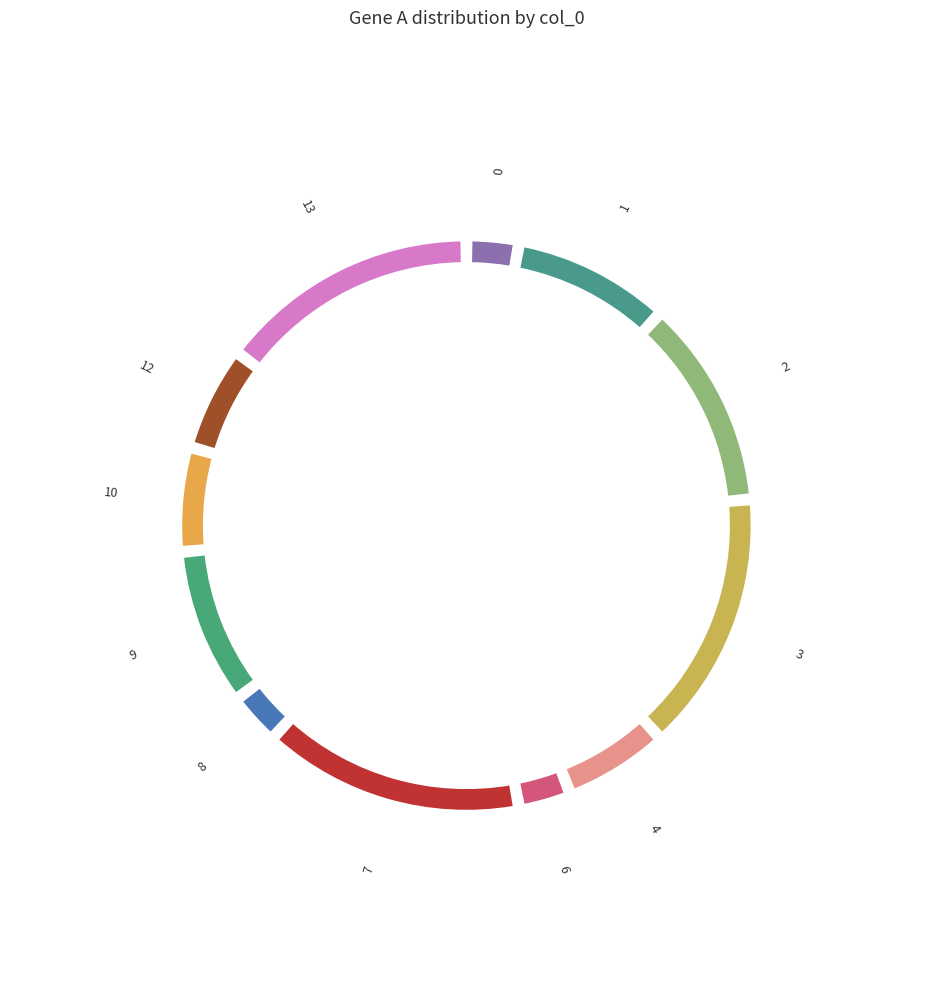

To the nearest percent, what portion does 13 represent?

15%